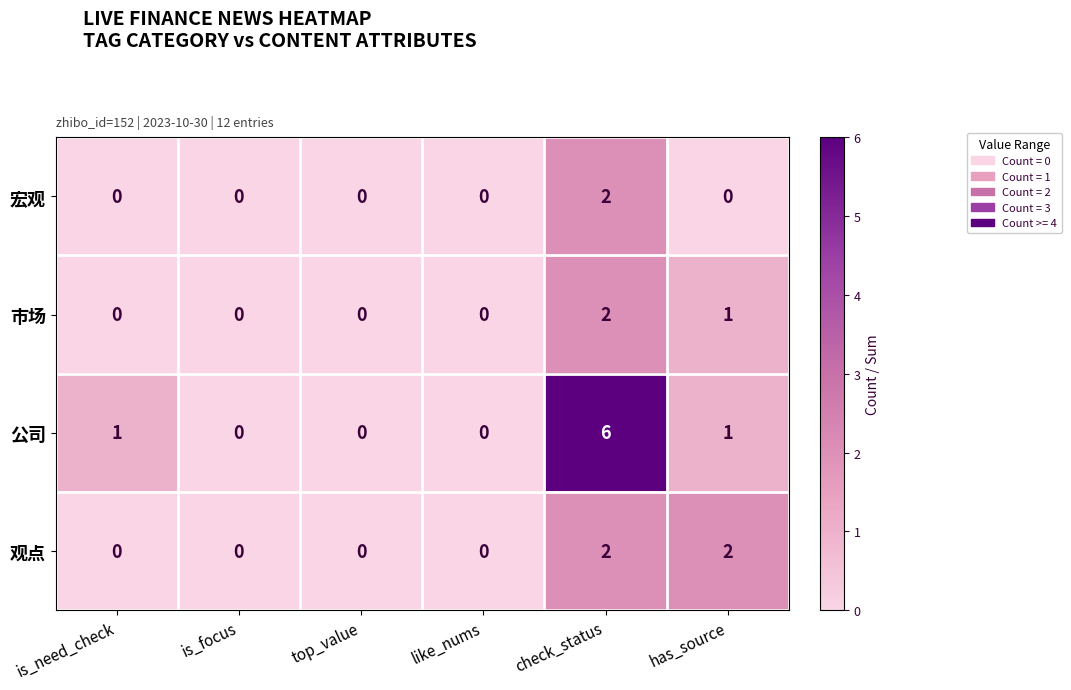

What is the maximum value shown in the chart?

6